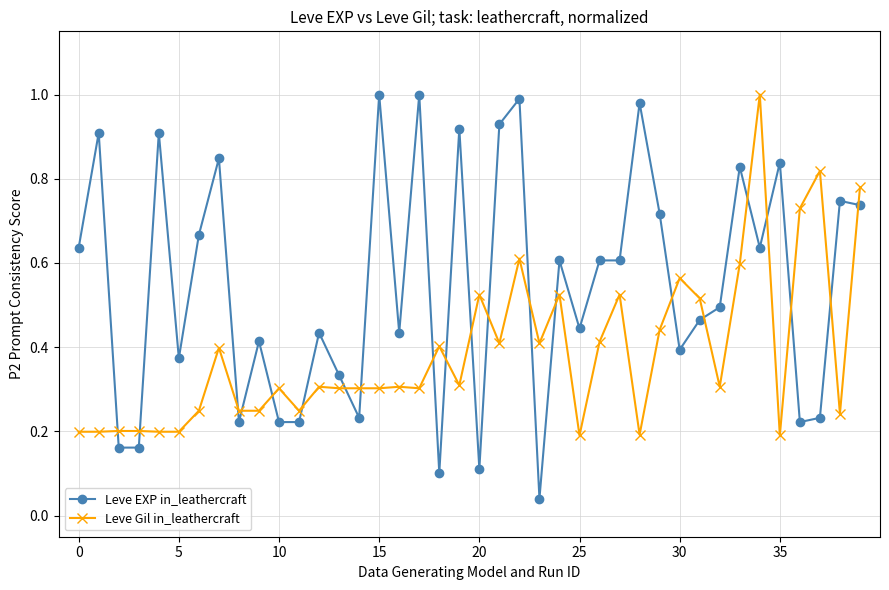

Rank the series by their average value, from lowest to highest.

Leve Gil in_leathercraft, Leve EXP in_leathercraft